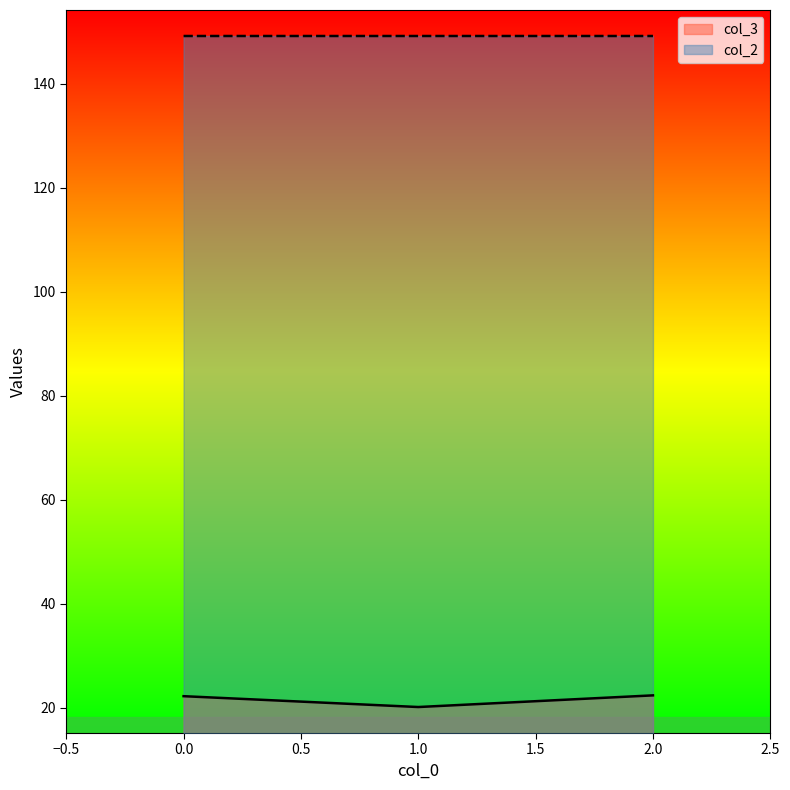

At how many categories does at least one series exceed 113?

3